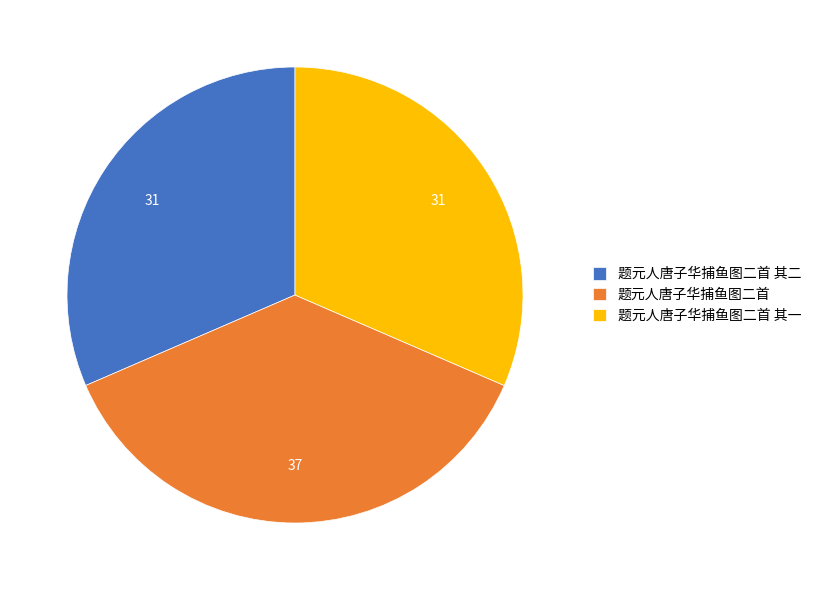

Does 题元人唐子华捕鱼图二首 其二 represent more than half of the total?

No